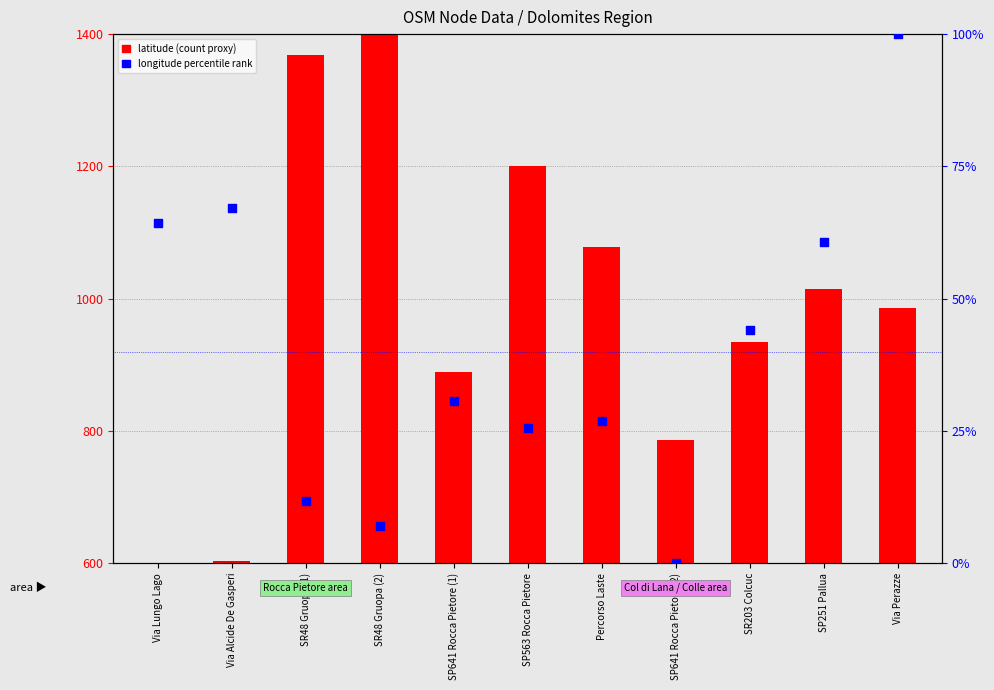

At how many categories does at least one series exceed 181?

11